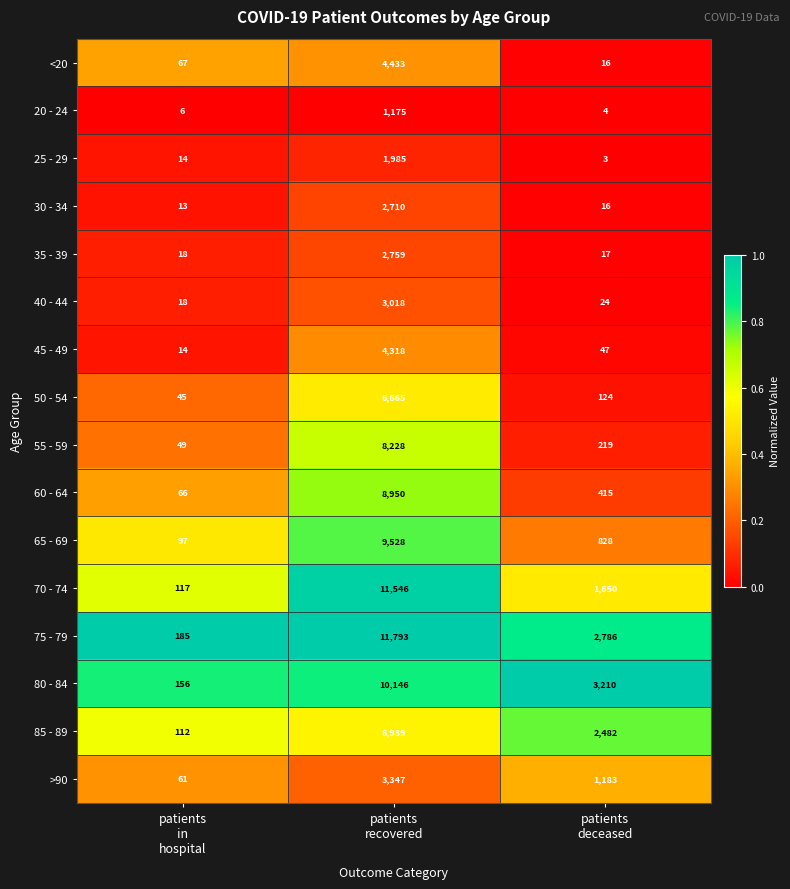

What is the difference between the maximum and minimum values in the 25 - 29 series?

1982